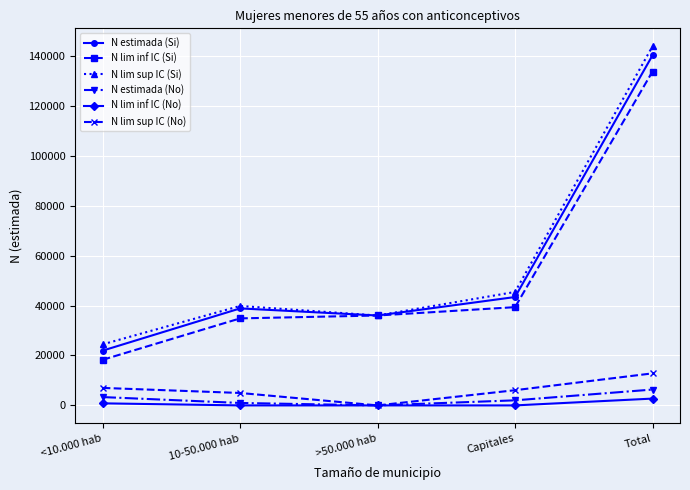

Which series has the widest spread of values?

N lim sup IC (Si)